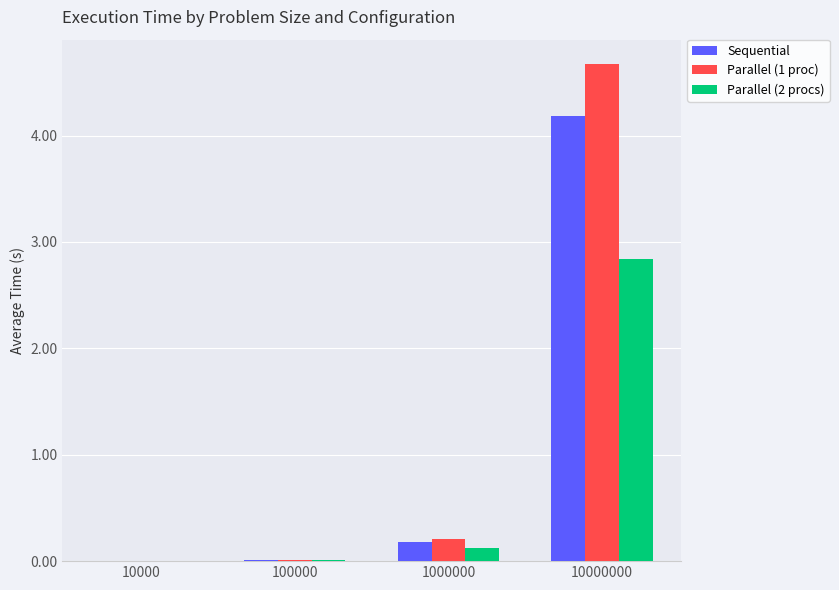

Is it true that Parallel (2 procs) equals 0.1 at 1000000?

True